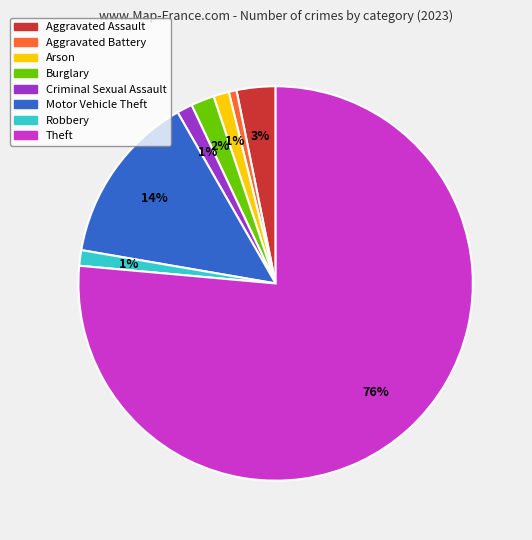

To the nearest percent, what percentage of the pie is Motor Vehicle Theft?

14%